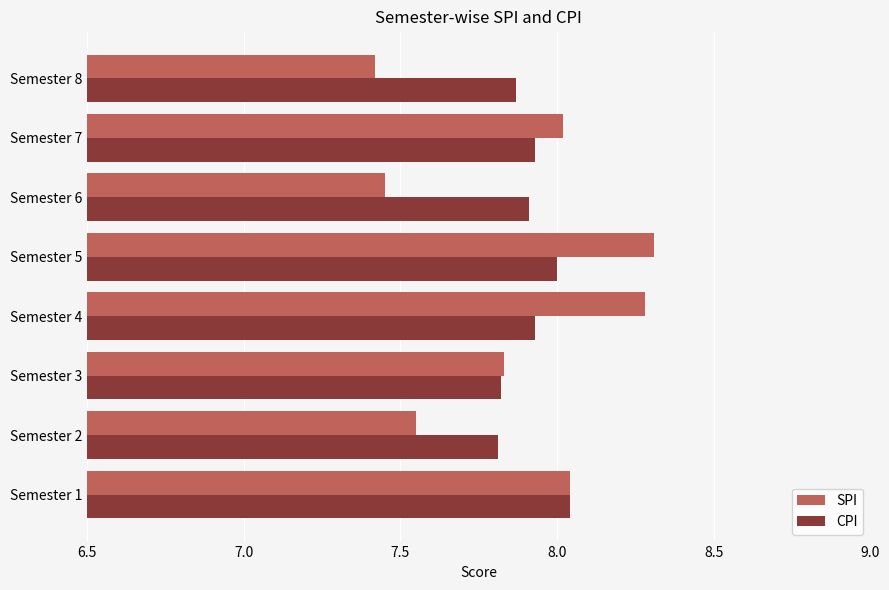

Rank the series by their average value, from lowest to highest.

SPI, CPI